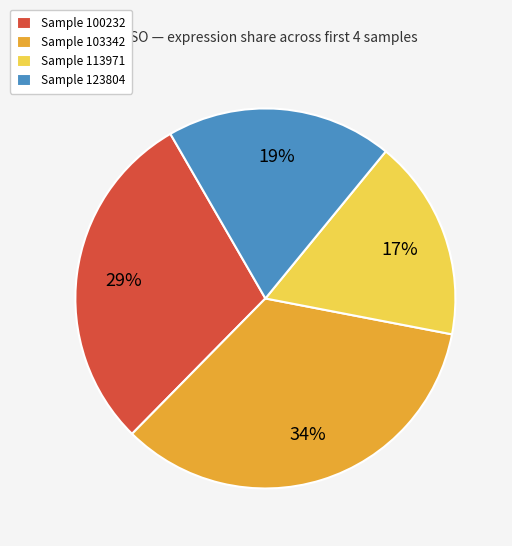

What is the smallest slice in the pie chart?

Sample 113971